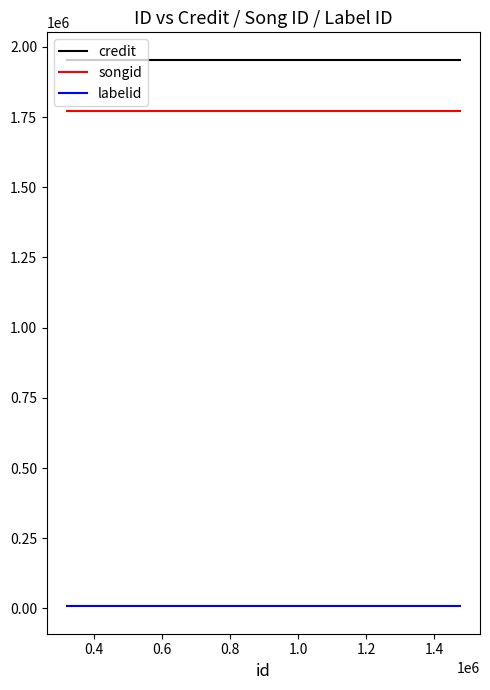

What is the average value of the songid series?

1770877